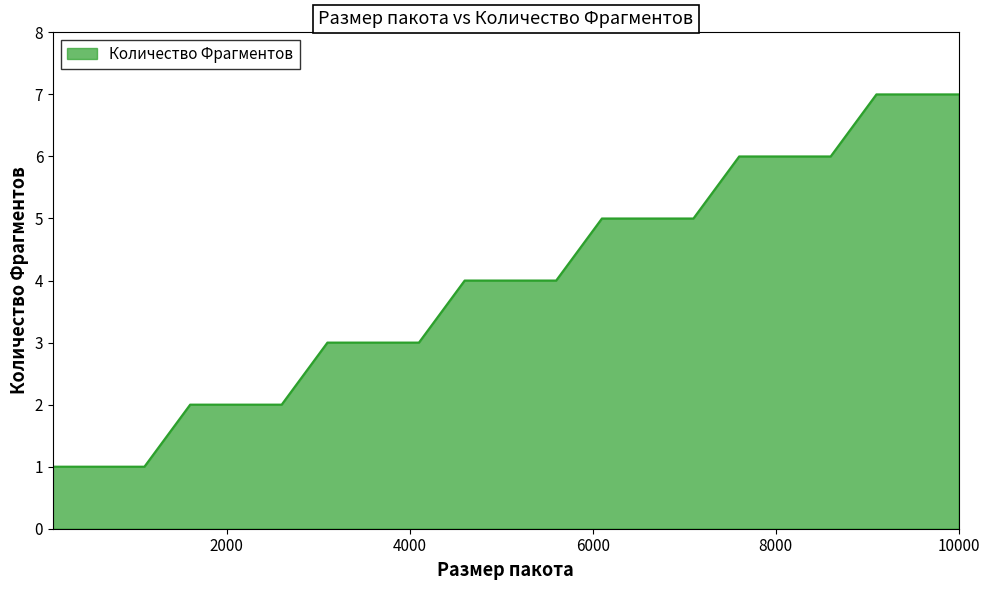

How many categories are shown in the chart?

21